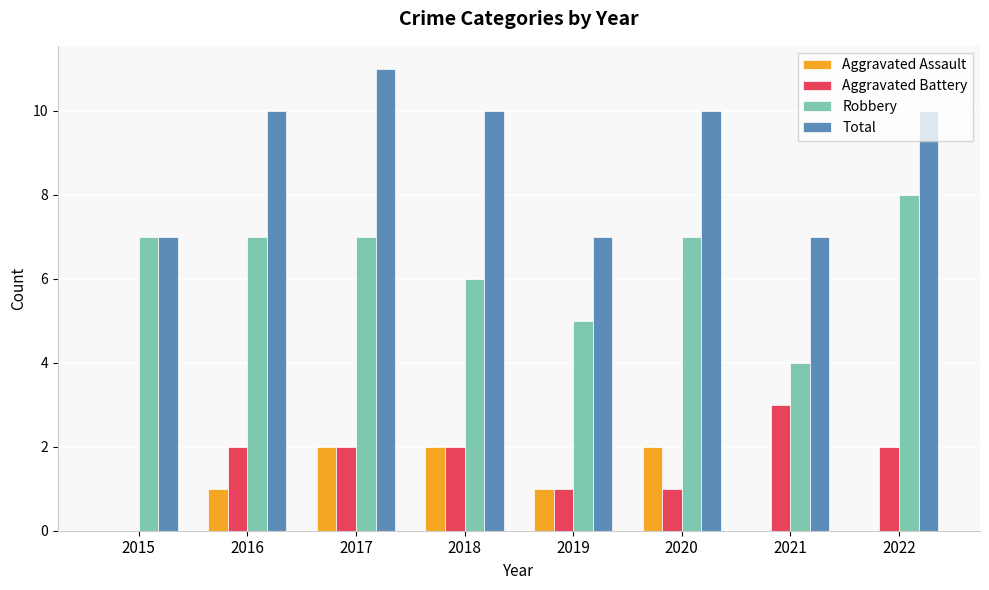

Is it true that Robbery equals 7 at 2019?

False